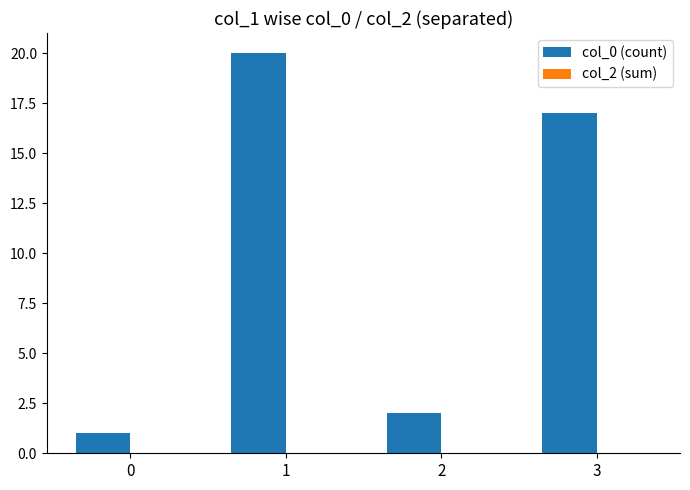

Rank the categories by value from highest to lowest.

1, 3, 2, 0